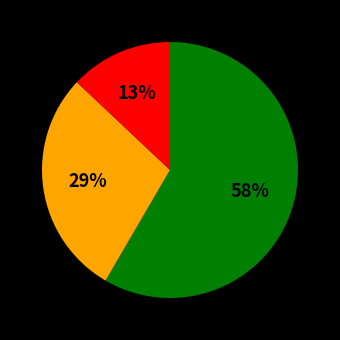

Is there a majority slice in this chart?

Yes